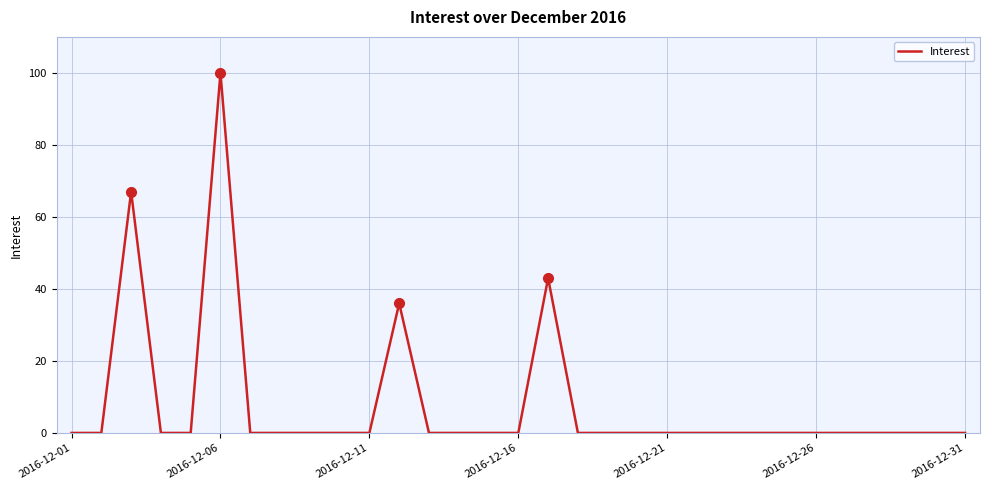

What is the greatest value displayed?

100